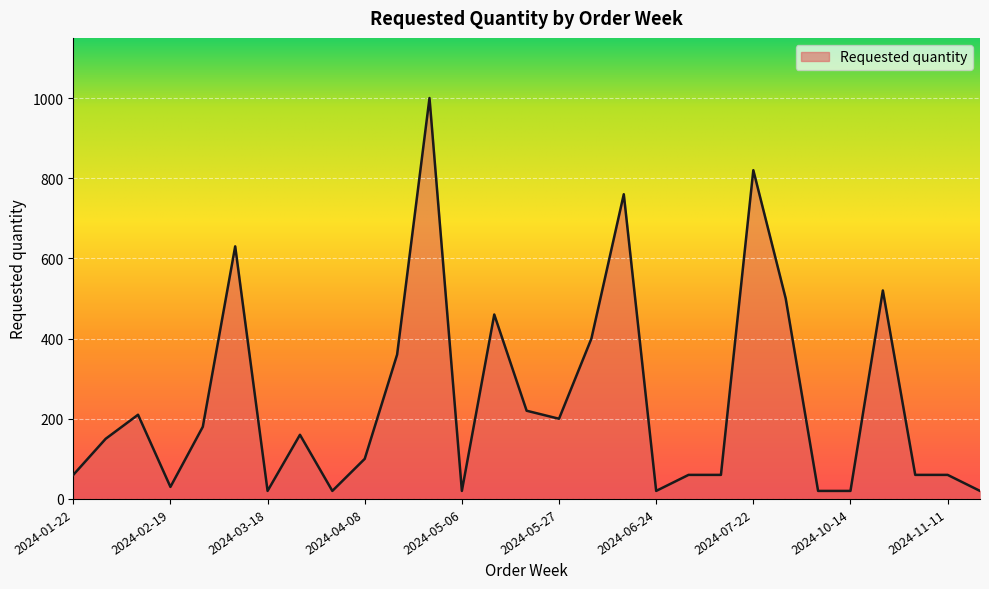

What is the difference between the maximum and minimum values?

980